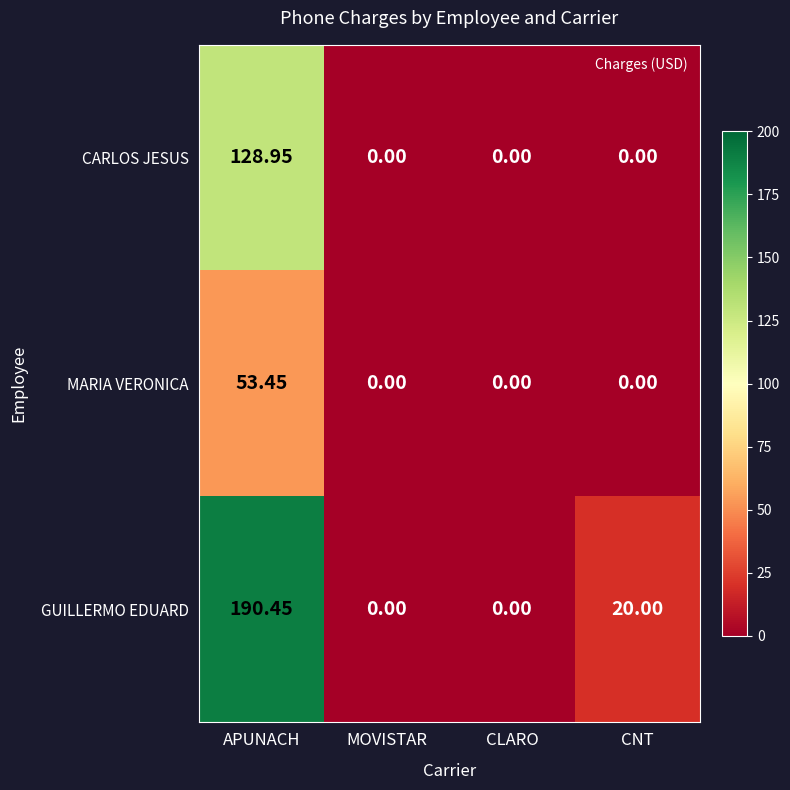

Rank the series by their maximum value, from highest to lowest.

GUILLERMO EDUARD, CARLOS JESUS, MARIA VERONICA